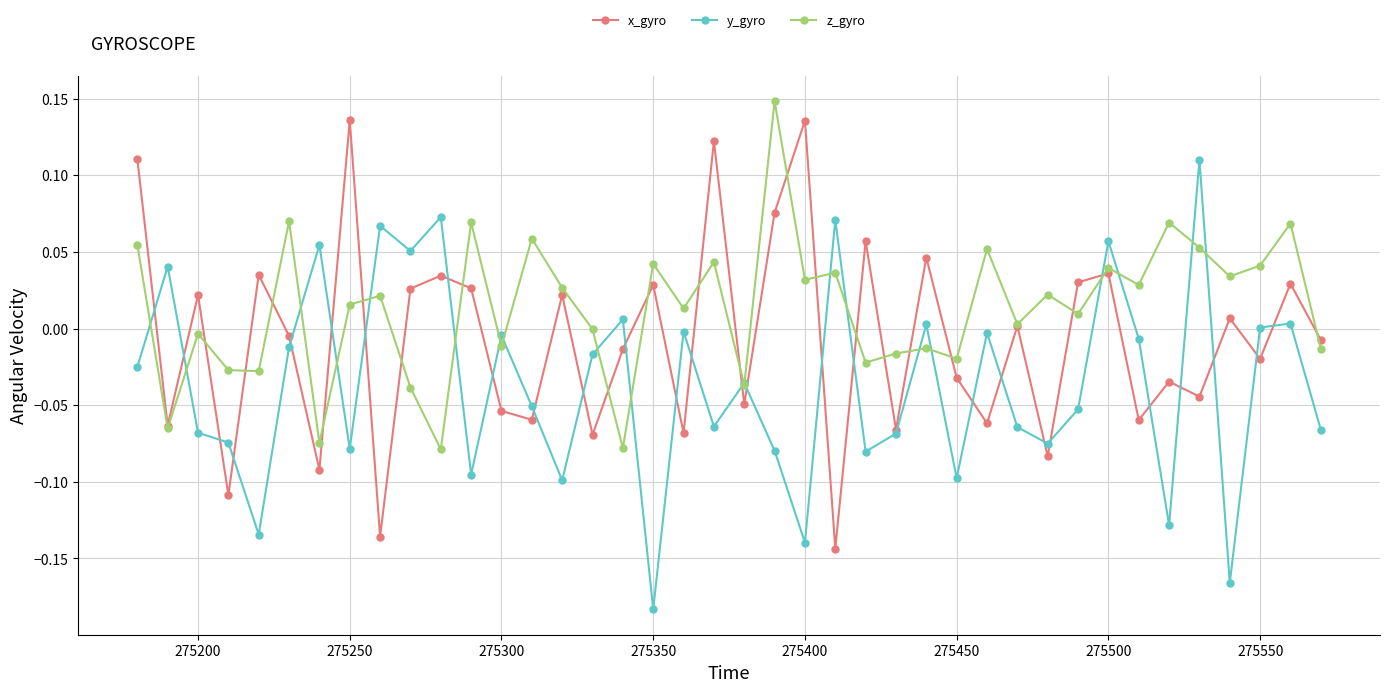

How many lines are shown in the chart?

3